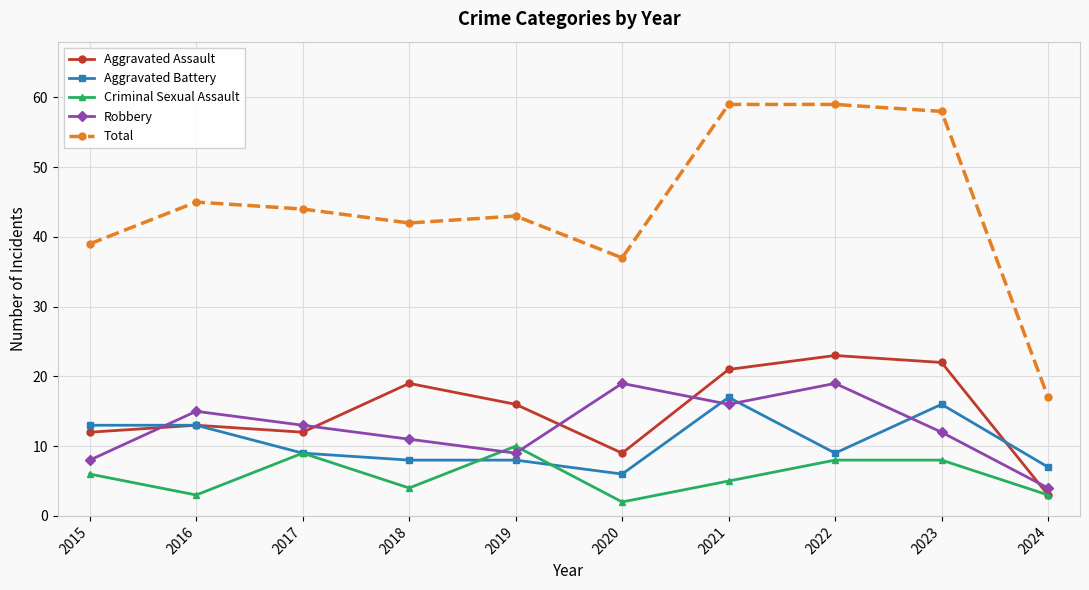

True or false: Total and Robbery intersect in this chart.

False